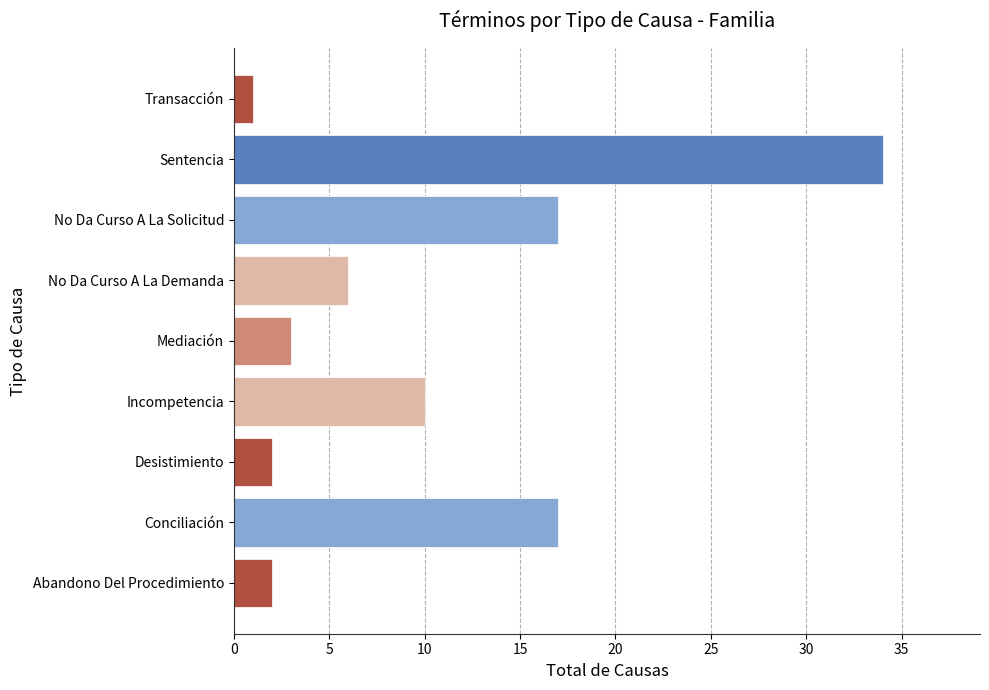

How many distinct data groups are displayed?

1